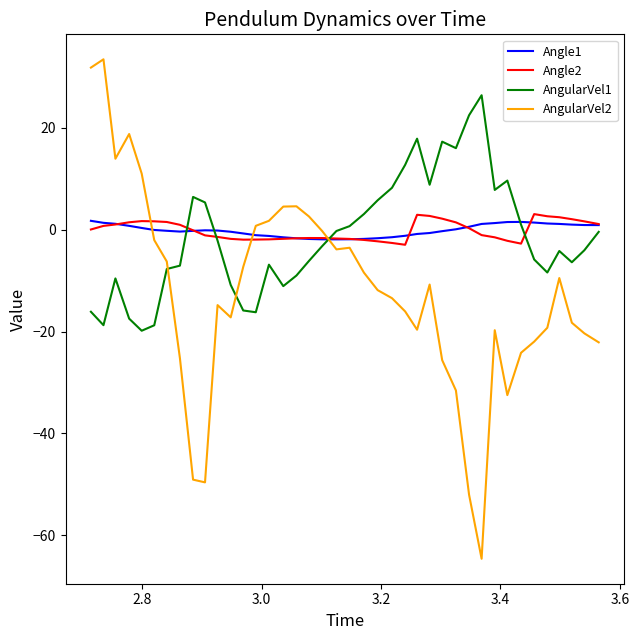

True or false: AngularVel1 and Angle2 intersect in this chart.

True